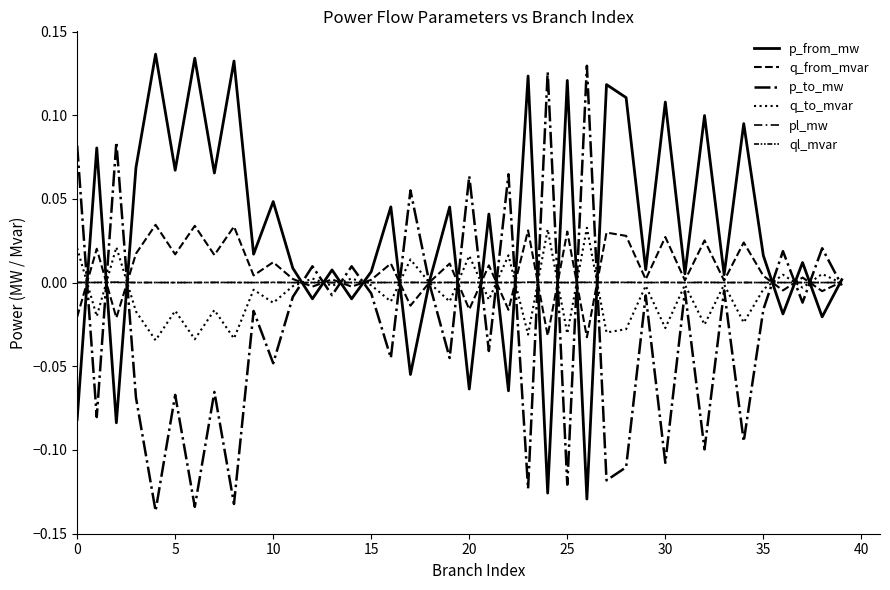

How many lines are shown in the chart?

6